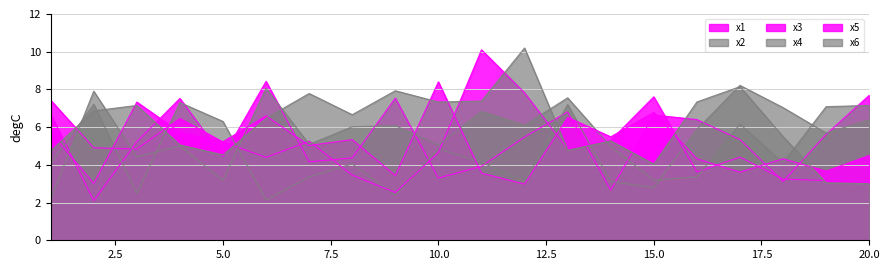

Rank the series at 1 from lowest to highest value.

x4, x2, x6, x5, x1, x3